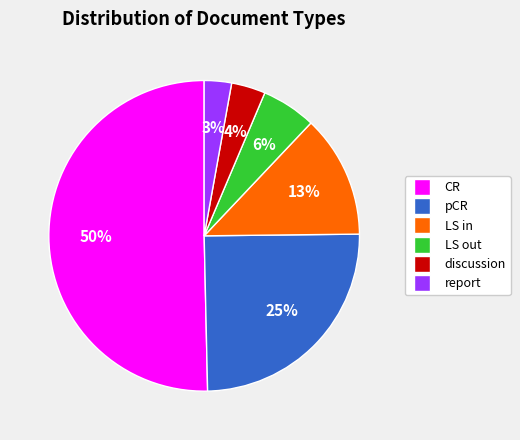

How many segments does this pie chart have?

6